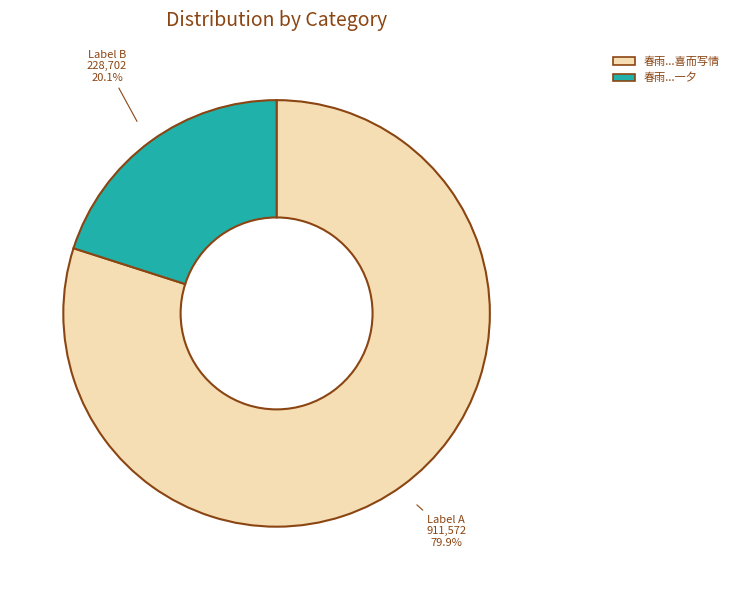

Is there any slice that represents more than half of the pie?

Yes